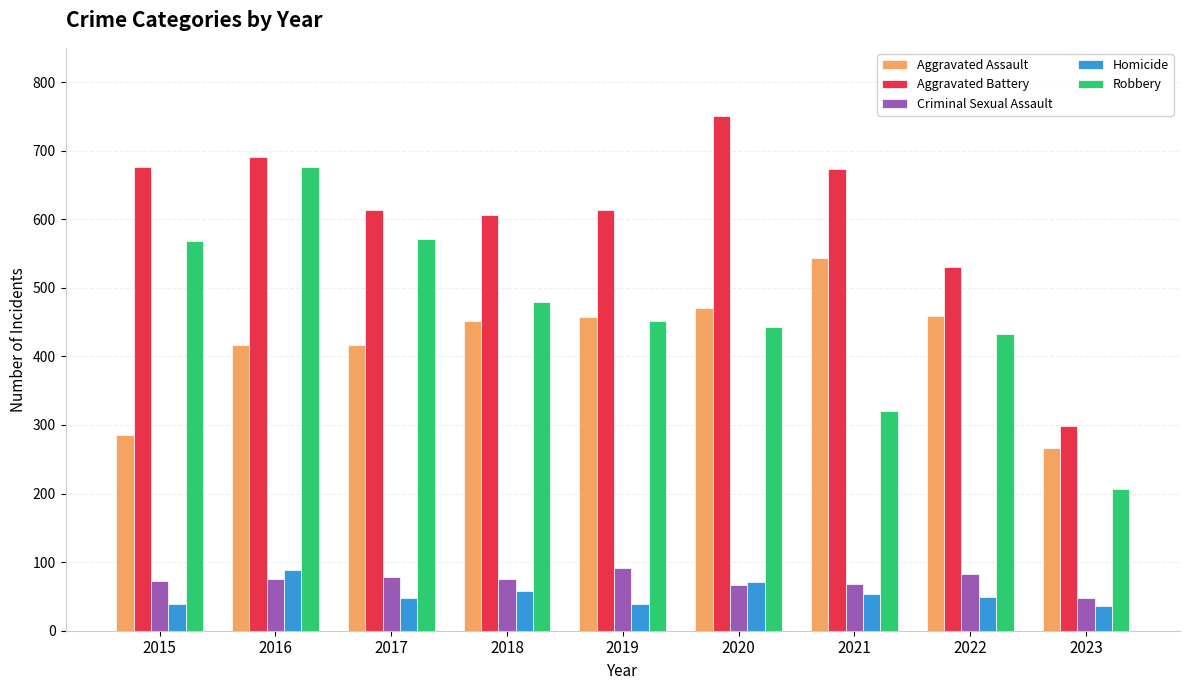

Which series has the largest total across all categories?

Aggravated Battery